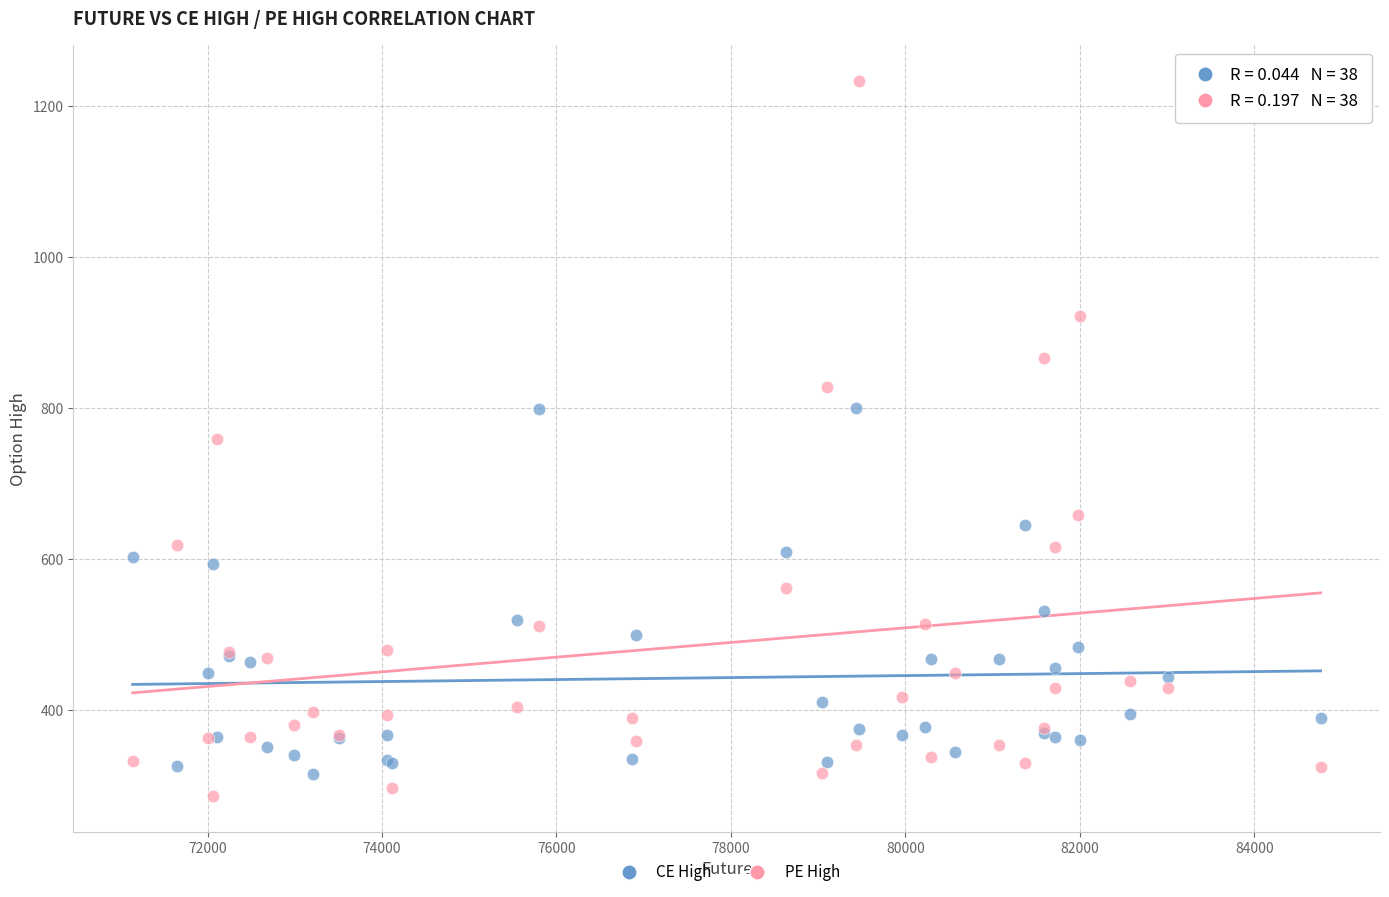

Which series reaches the maximum Y coordinate?

PE High